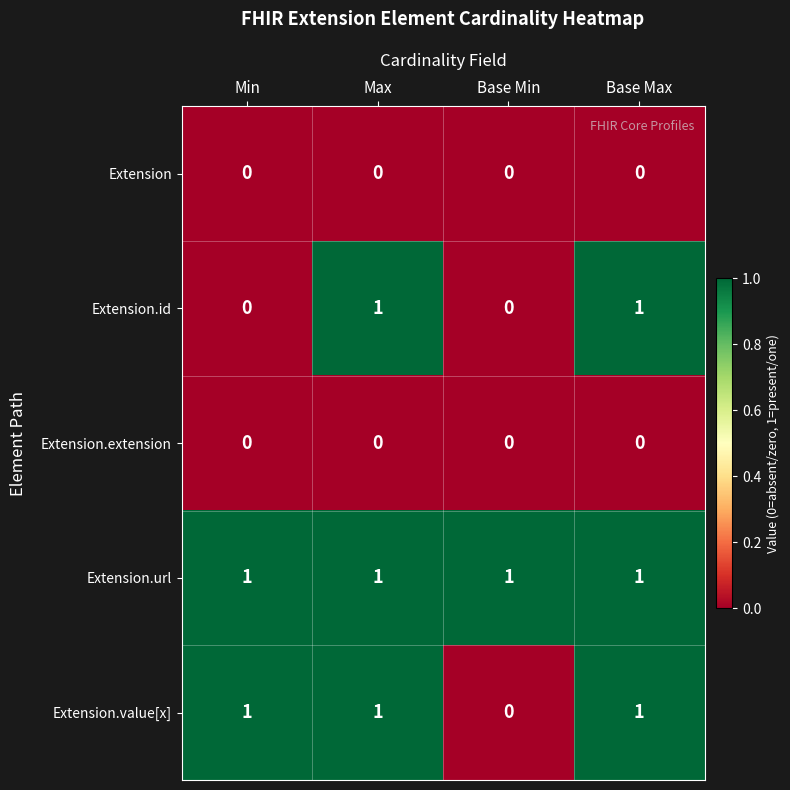

Is it true that Extension equals 0 at Base Max?

True